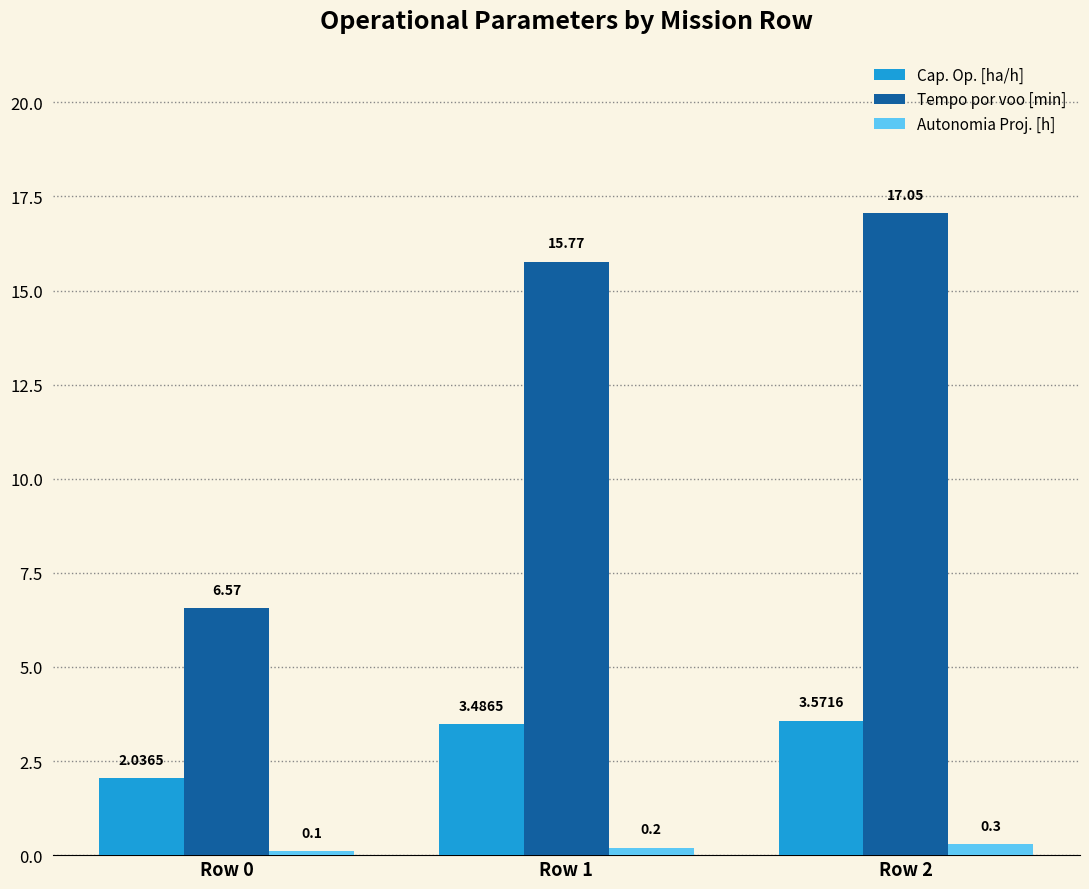

At which label does Cap. Op. [ha/h] first exceed 3?

Row 1